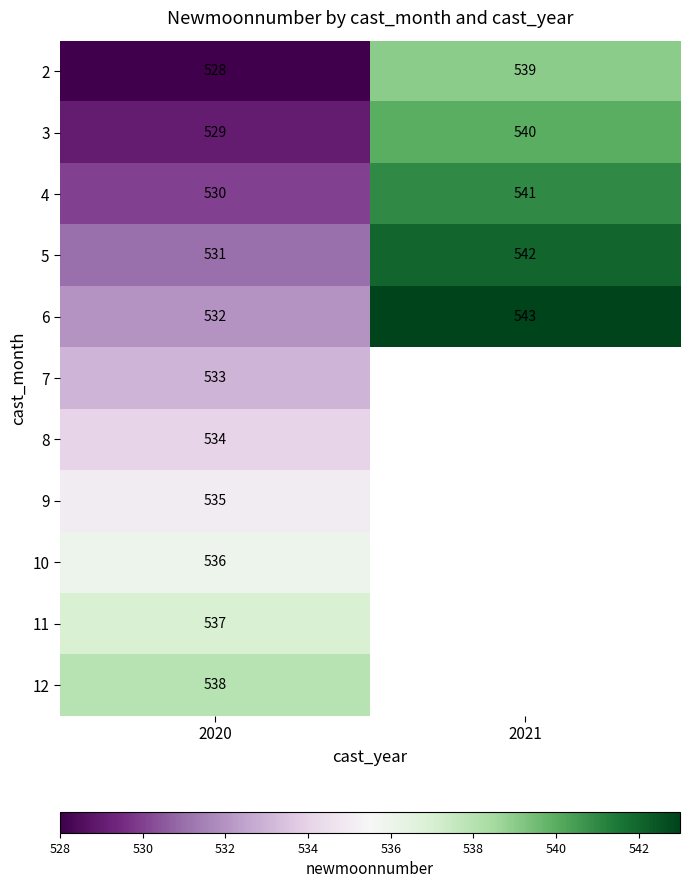

Which category has the highest value in the 5 series?

2021